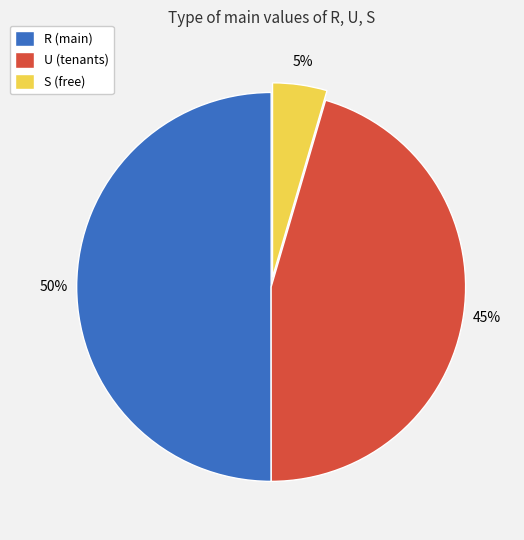

Is it true that R is 50% of the pie?

True